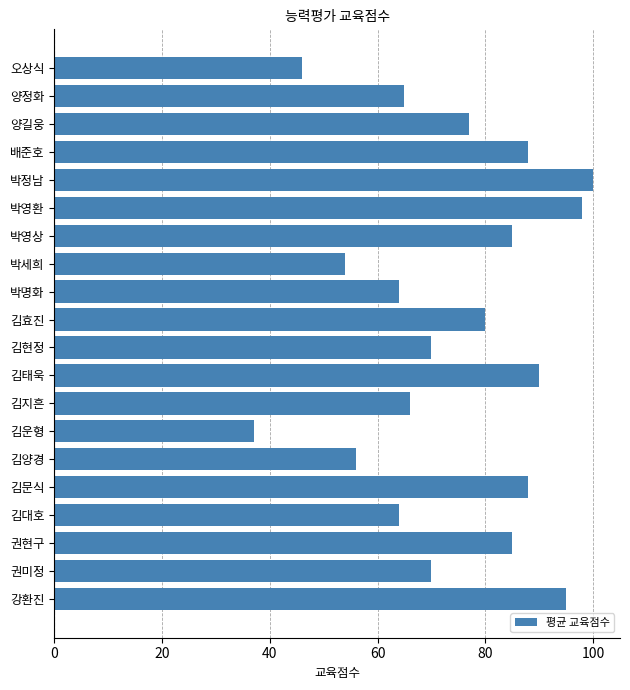

What is the greatest value displayed?

100